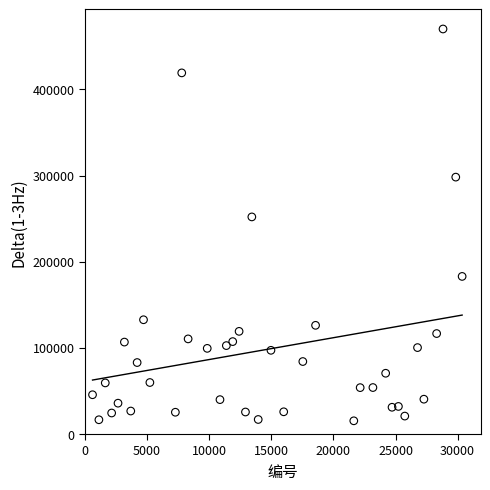

What Y value in the scatter plot is closest to 242741?

251999